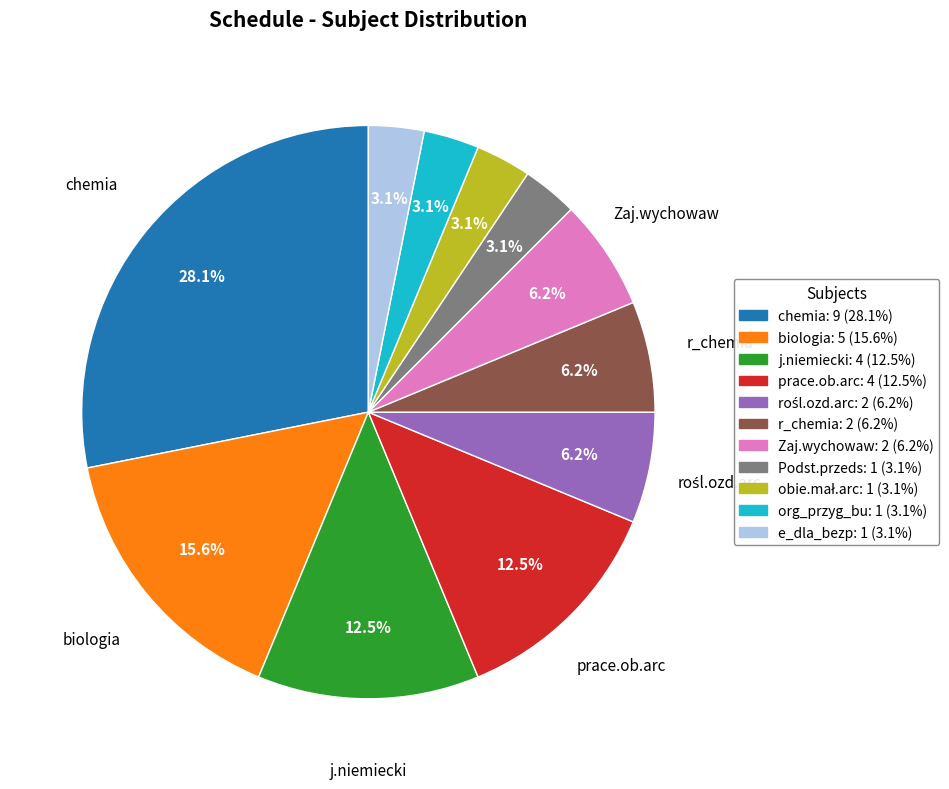

Does e_dla_bezp account for over 50% of the chart?

No